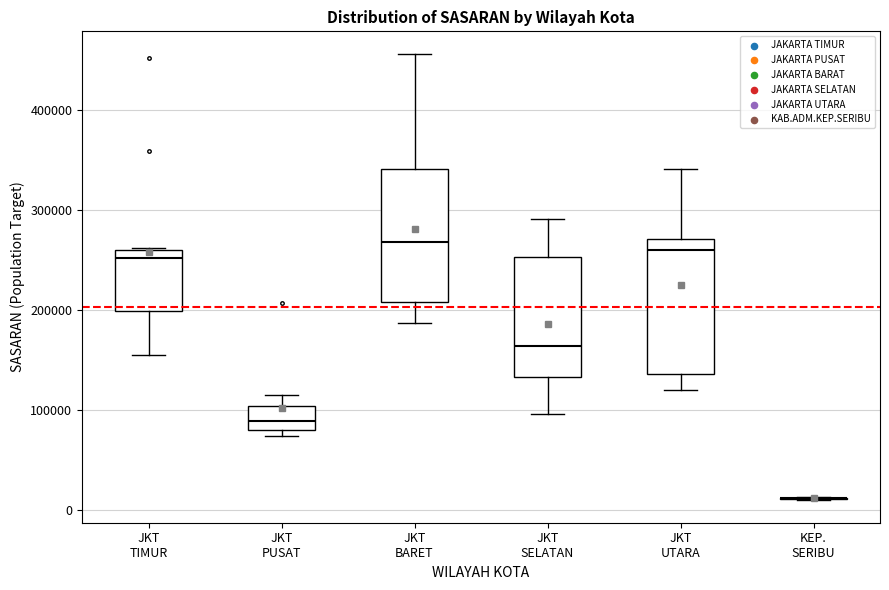

Where is the lower edge of the box for JKT UTARA on the y-axis? The values are not printed on the chart, so give them approximately, as read against the axis.

140000